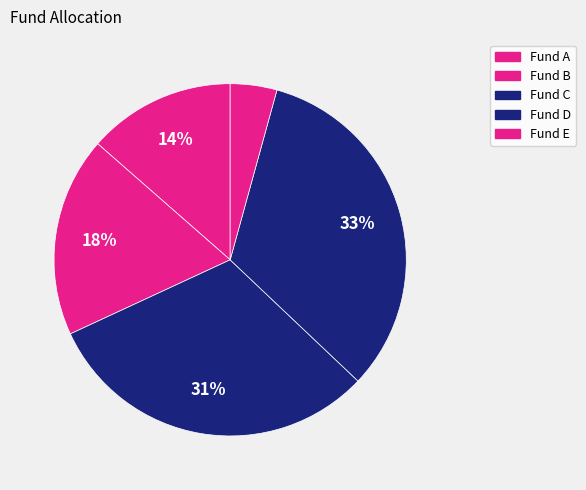

How many segments does this pie chart have?

5